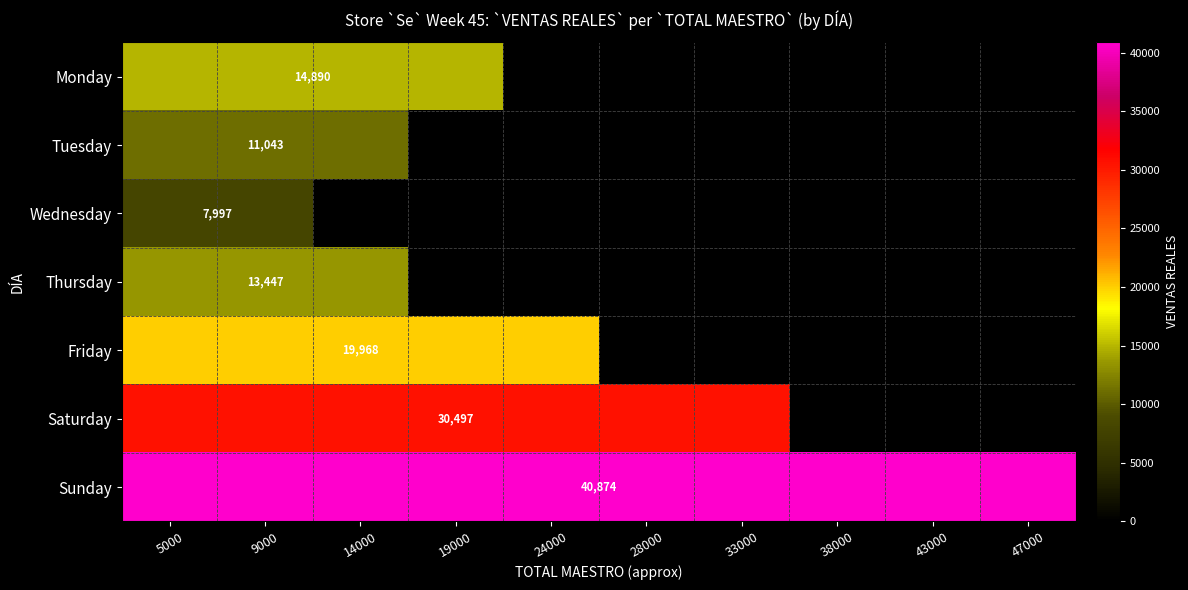

At how many categories does at least one series exceed 39142?

10